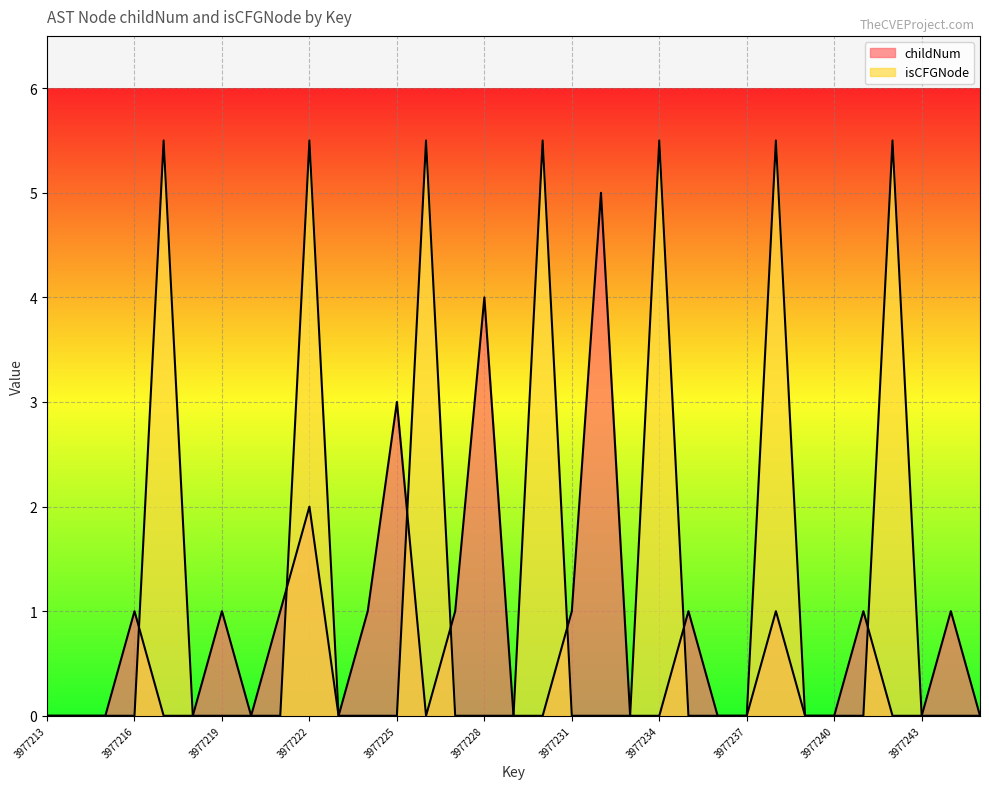

What are all the series names shown in the legend?

childNum, isCFGNode